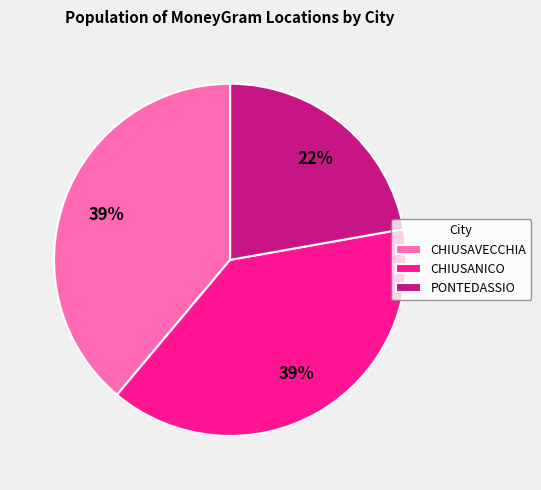

Do PONTEDASSIO and CHIUSAVECCHIA together represent more than half of the pie?

Yes